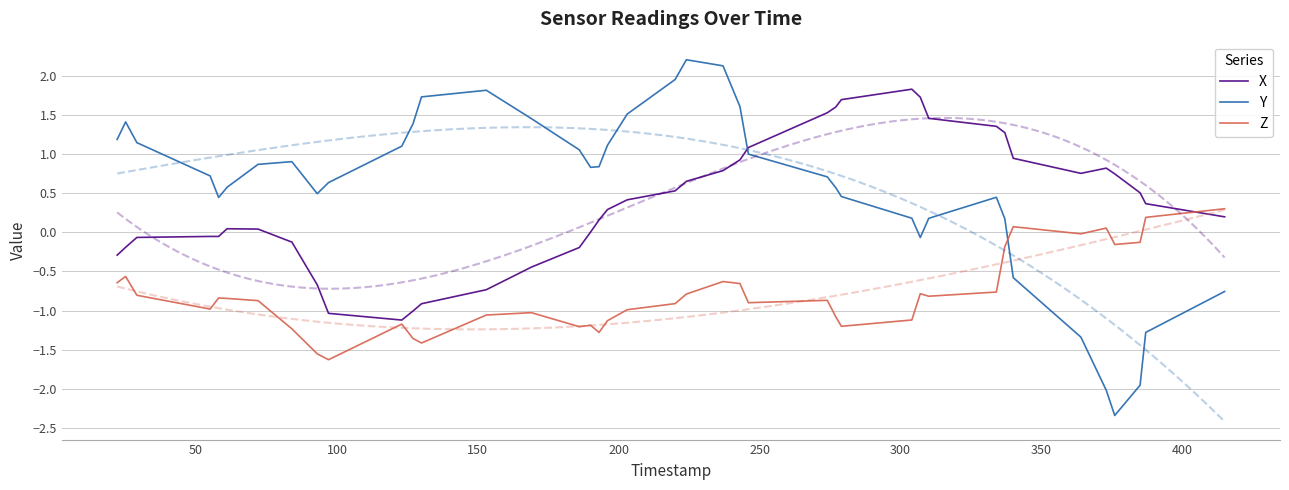

Does the chart display data point markers on the line(s)?

No